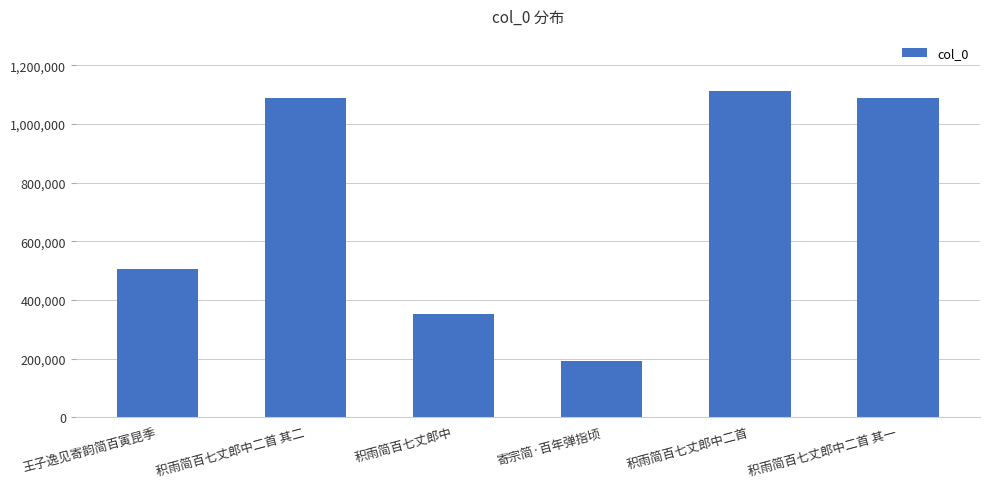

What is the ratio of the value at 积雨简百七丈郎中 to the value at 寄宗简·百年弹指顷?

1.8